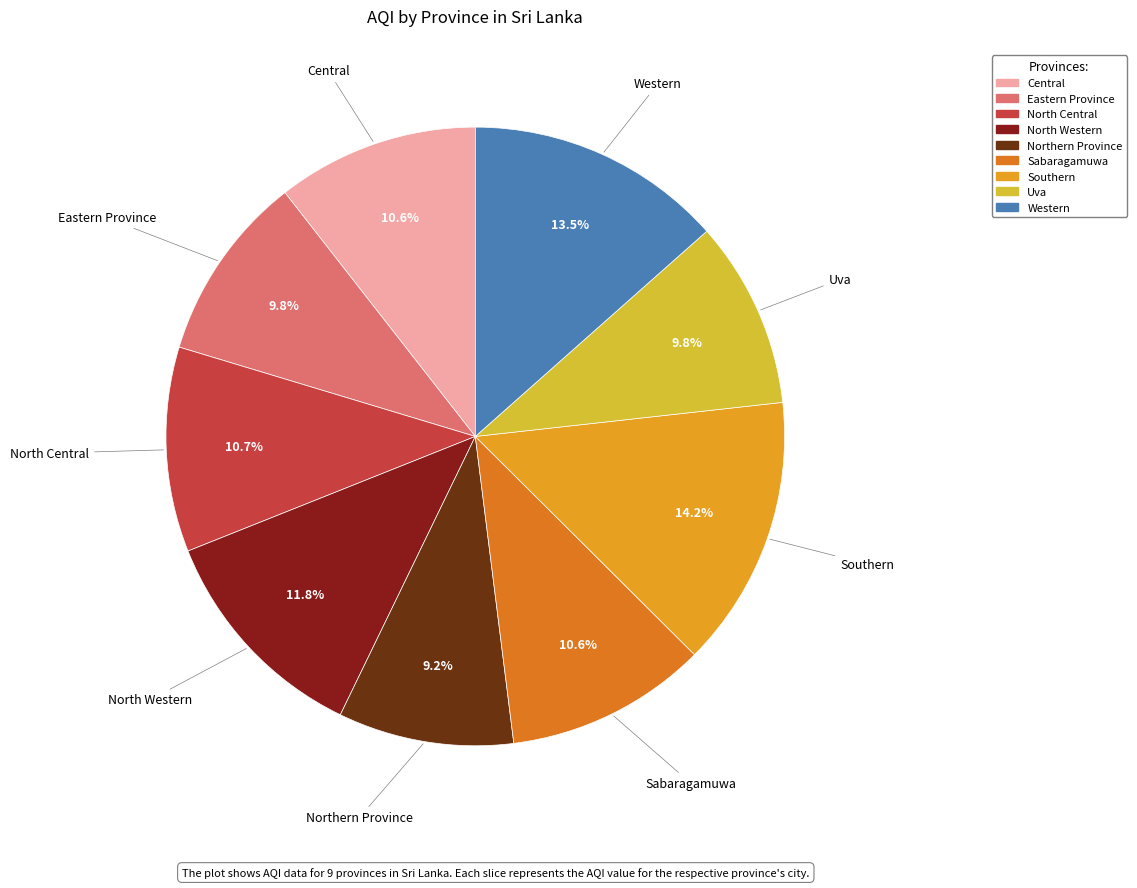

True or false: North Western accounts for 12% of the total.

True